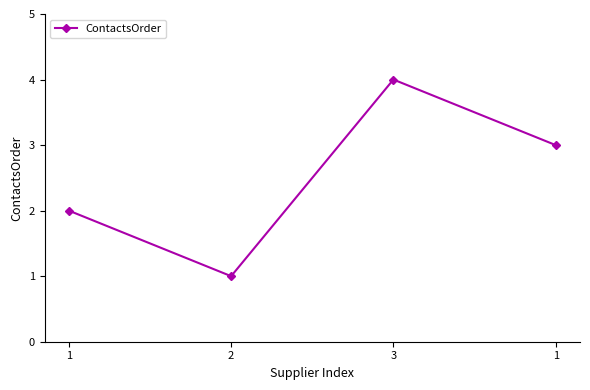

How many categories are shown in the chart?

4